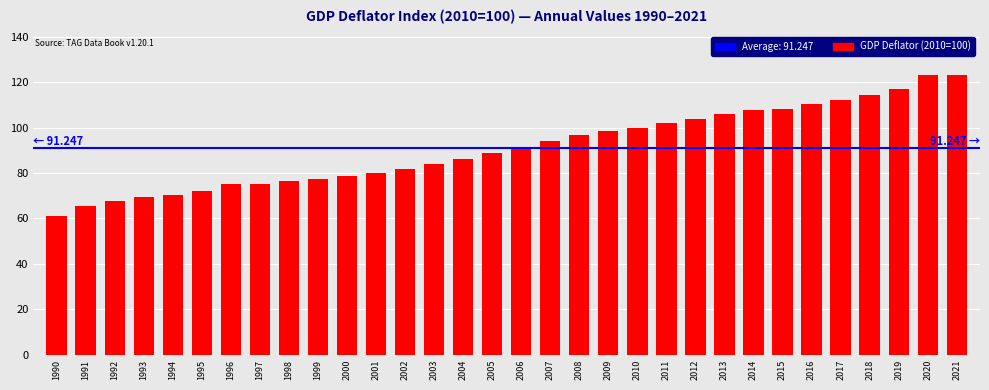

What is the difference between the maximum and second lowest values?

58.0